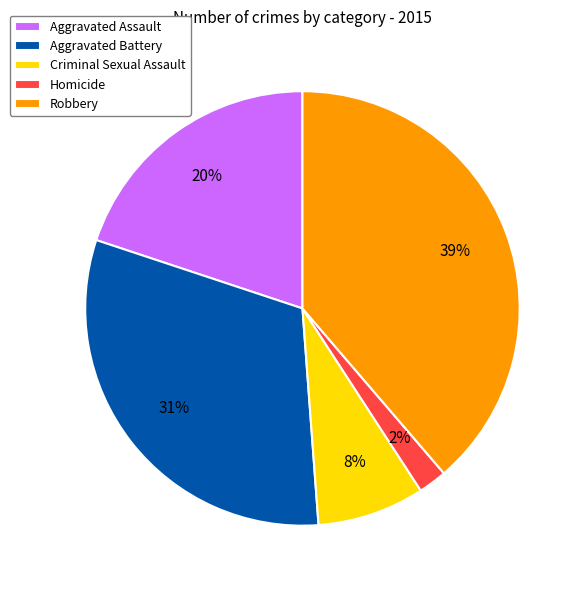

Is there any slice that represents more than half of the pie?

No